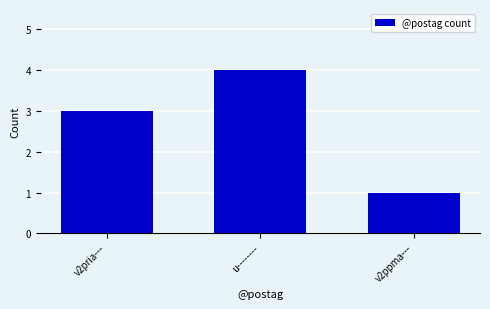

What is the sum of all values?

8